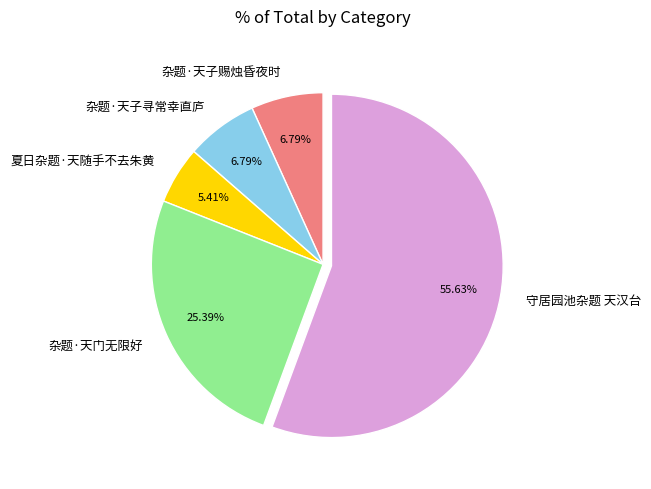

True or false: 杂题·天子赐烛昏夜时 accounts for 16% of the total.

False